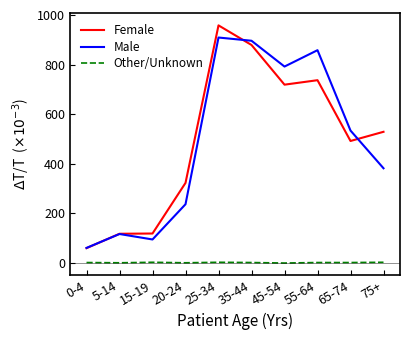

What are all the series names shown in the legend?

Female, Male, Other/Unknown